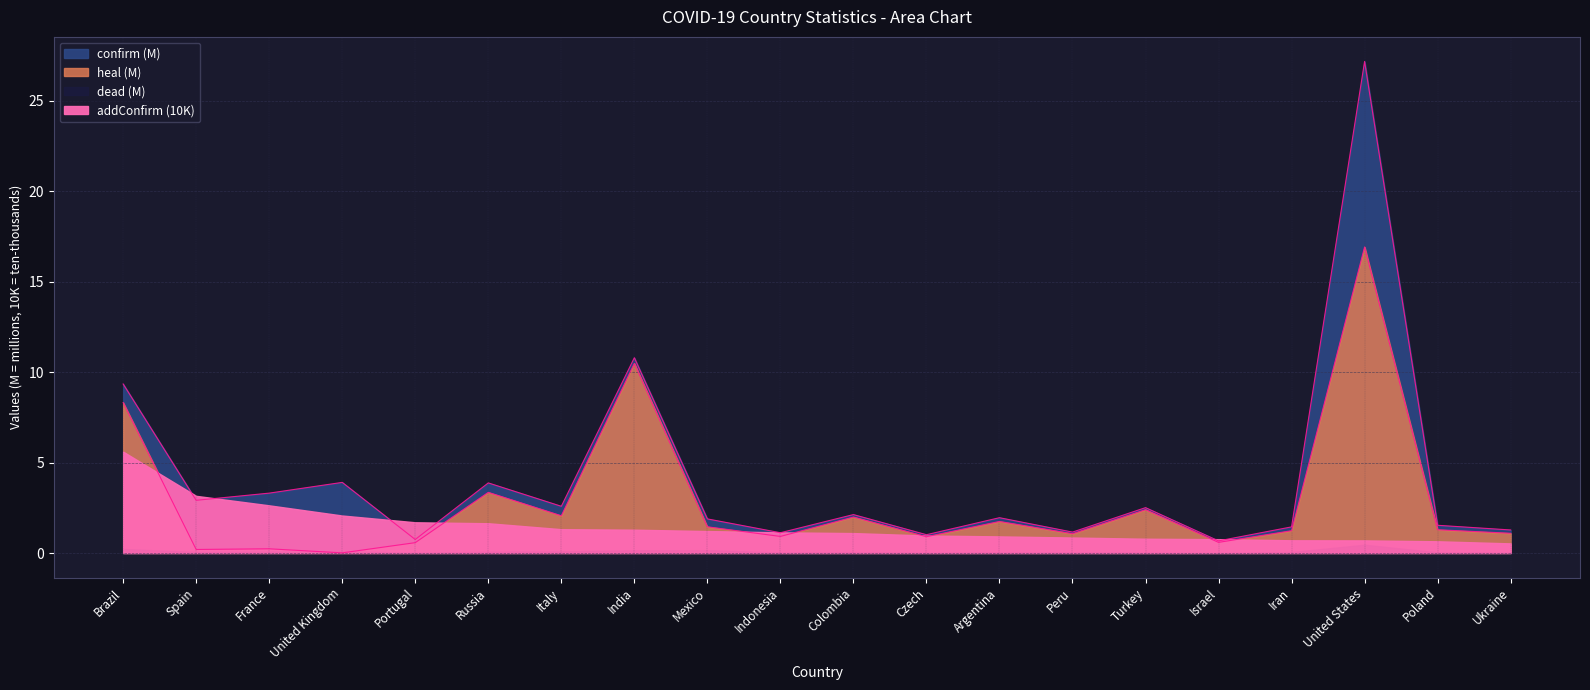

What is the difference between the highest and lowest values at India?

0.3